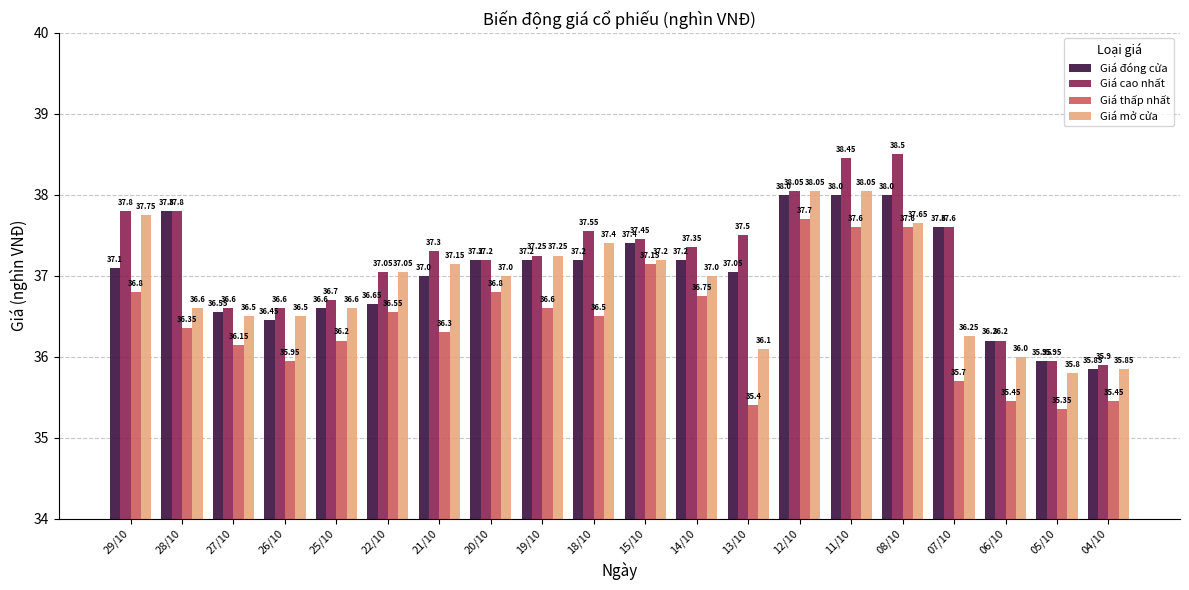

What is the average value of the Giá cao nhất series?

37.2